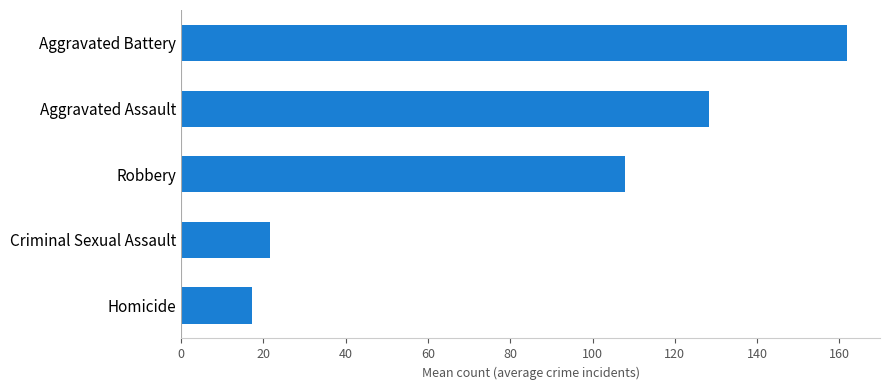

Rank the categories by value from lowest to highest.

Homicide, Criminal Sexual Assault, Robbery, Aggravated Assault, Aggravated Battery